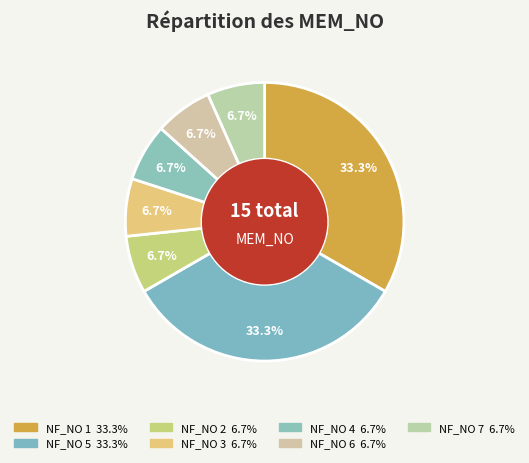

Which slice is the largest?

NF_NO 1